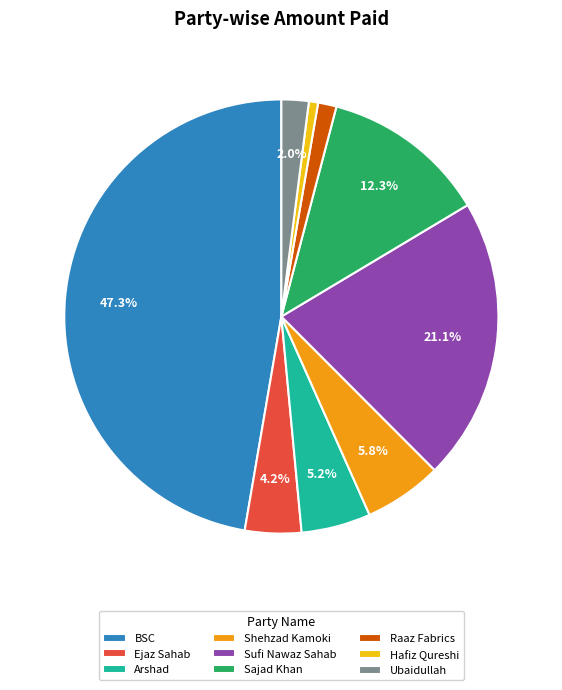

Which category has the biggest portion of the pie?

BSC